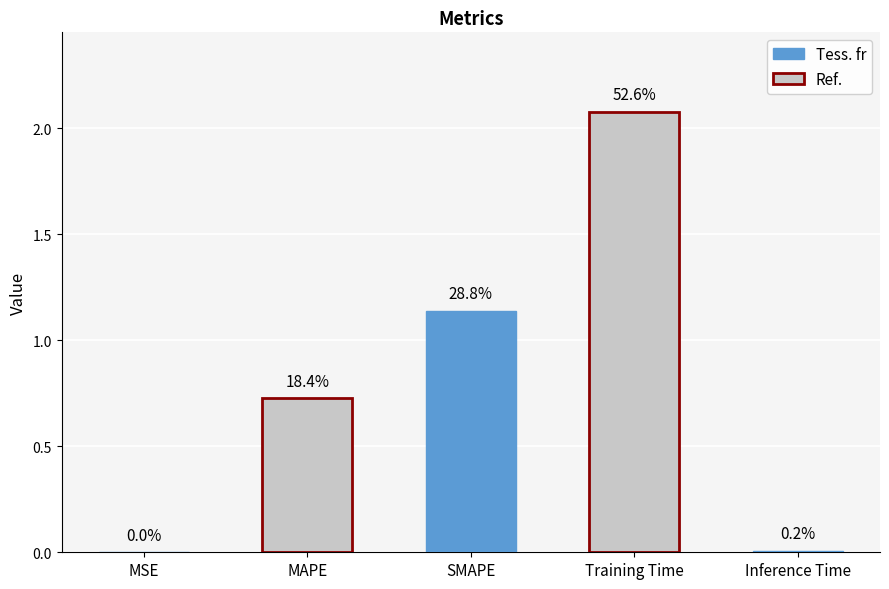

List the labels in order of value, largest first.

Training Time, SMAPE, MAPE, Inference Time, MSE